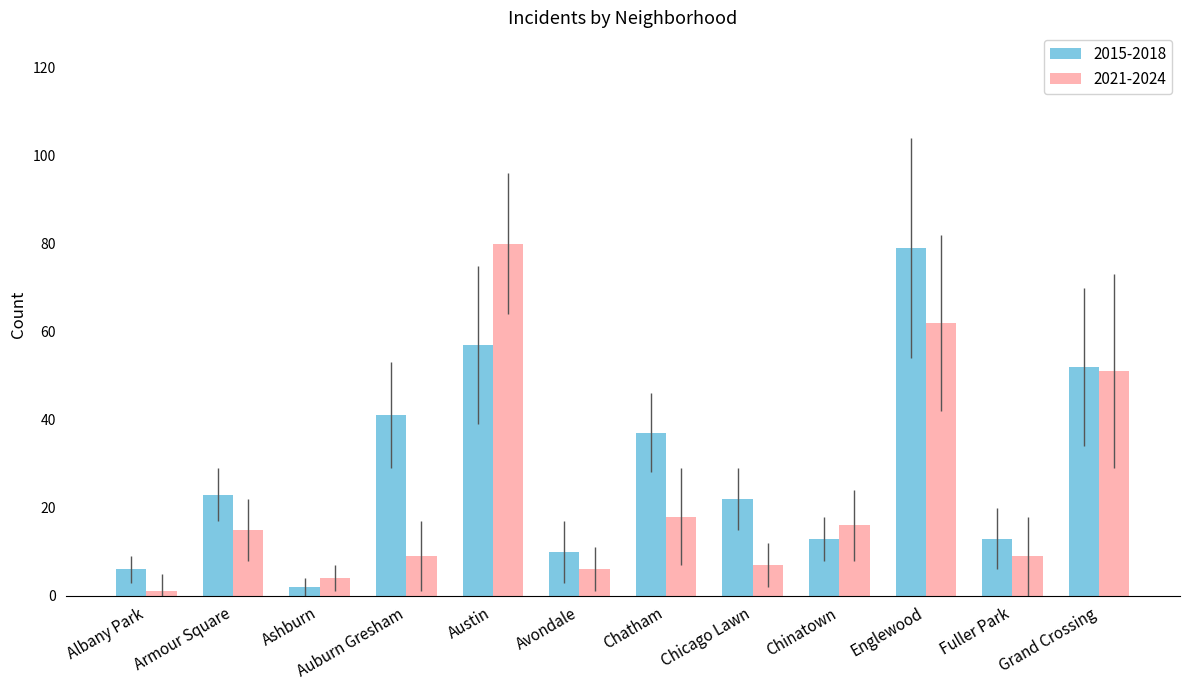

What is the sum of the 2021-2024 values at Grand Crossing and Armour Square?

66